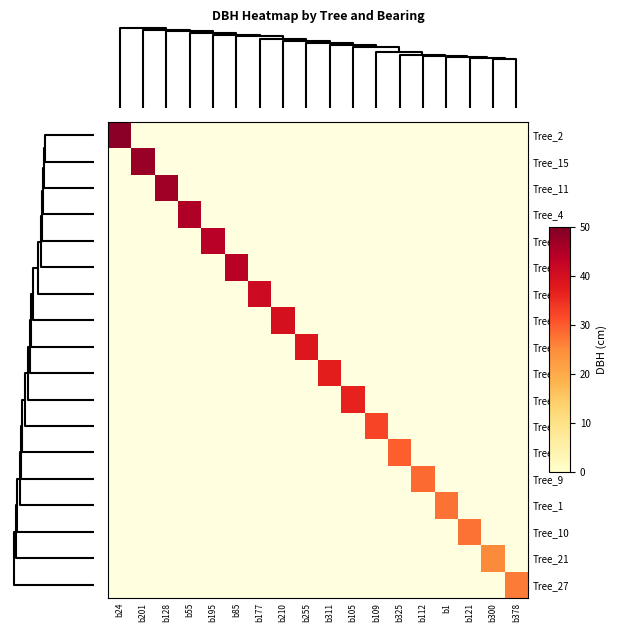

At how many categories does at least one series exceed 13?

18